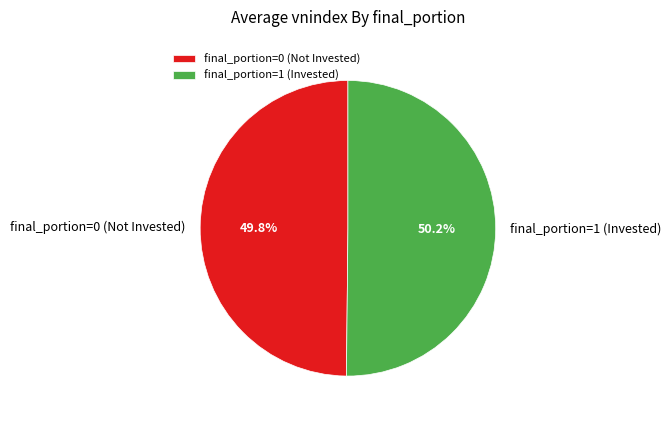

Is there a majority slice in this chart?

Yes